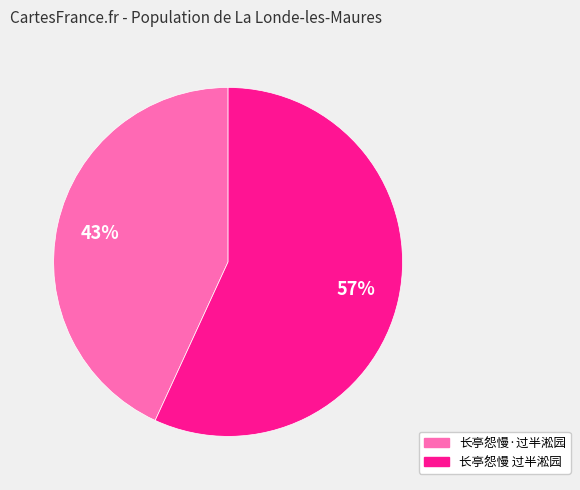

To the nearest percent, what is the difference between the largest and smallest slice percentages?

14%